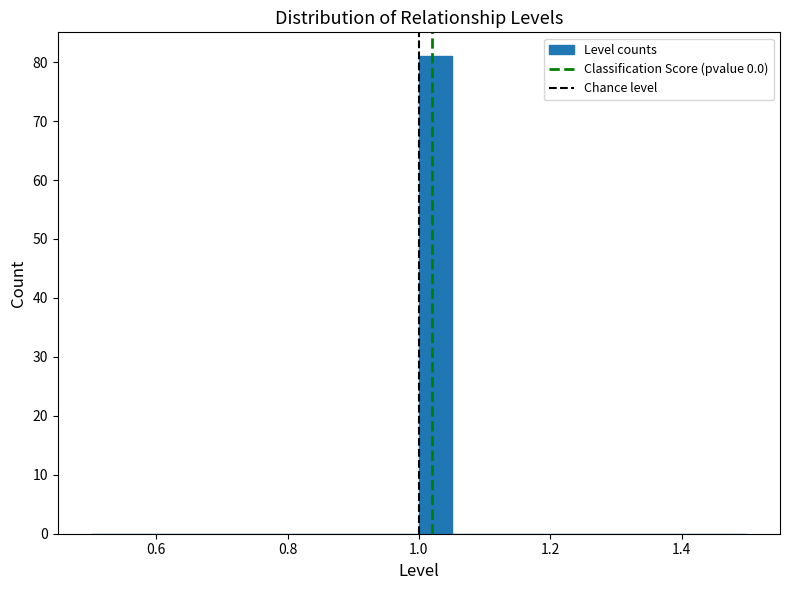

Around what value on the x-axis is the tallest bar? Give the approximate position of its centre, as read against the axis.

1.02